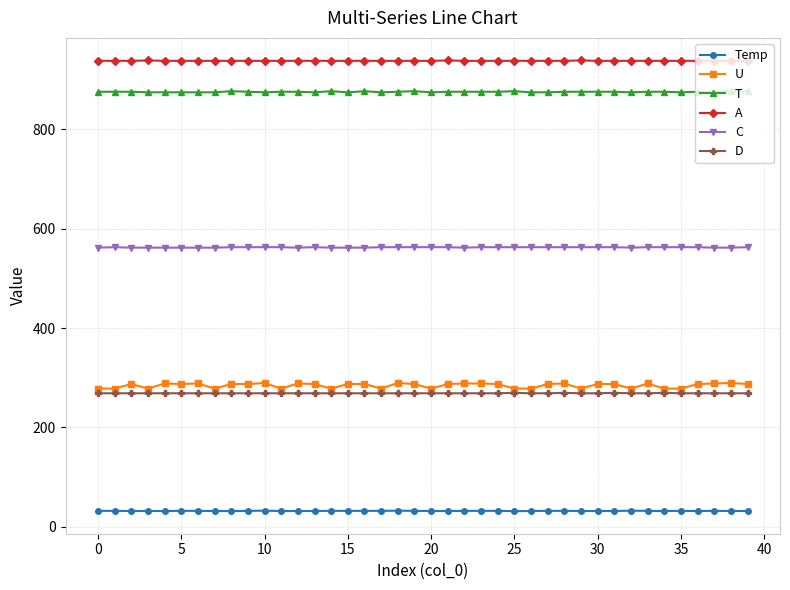

At how many categories does at least one series exceed 761?

40